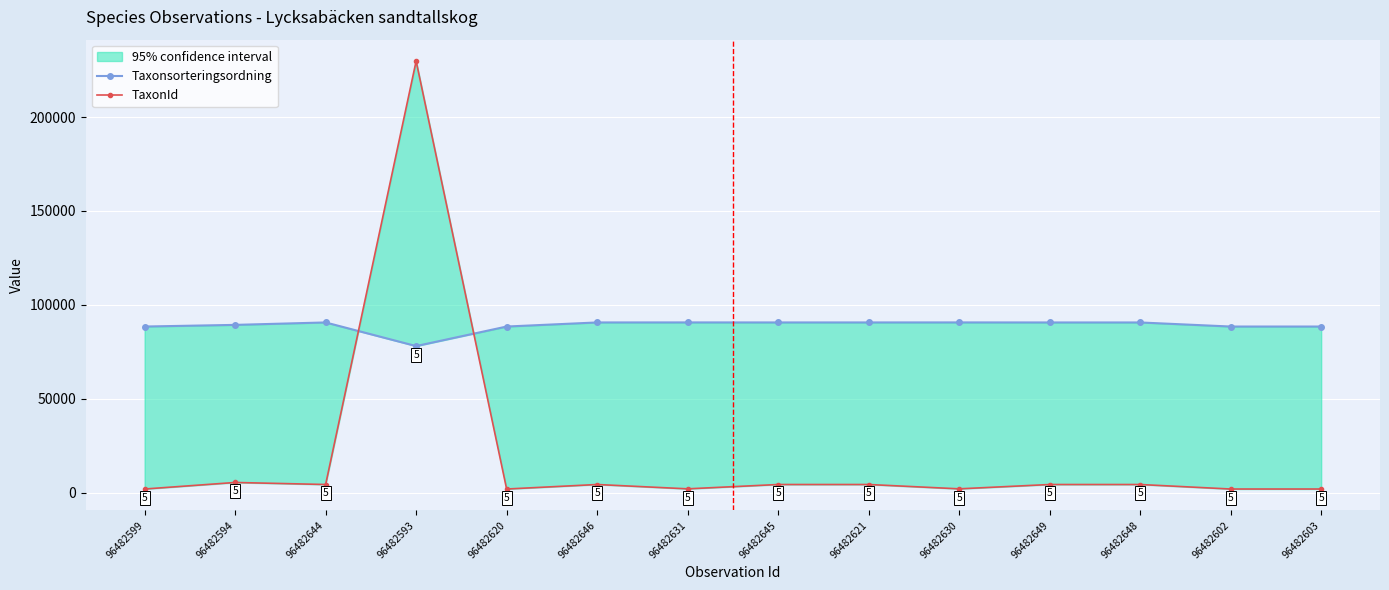

What is the sum of the TaxonId values at 96482603 and 96482594?

7409